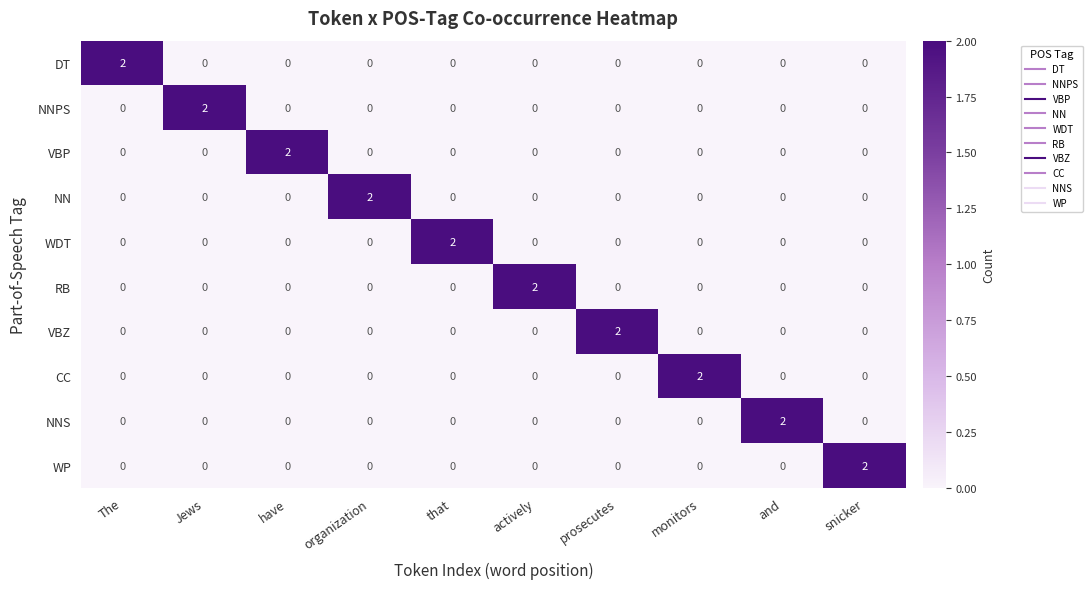

How many data points in VBZ are above 0?

1